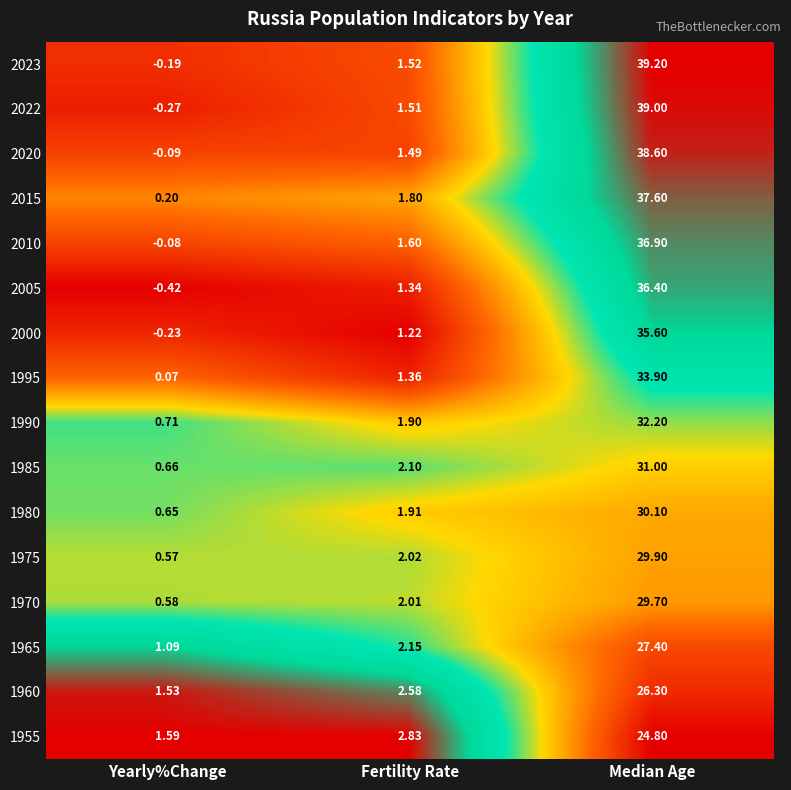

At which label does 2010 first exceed 1?

Fertility Rate